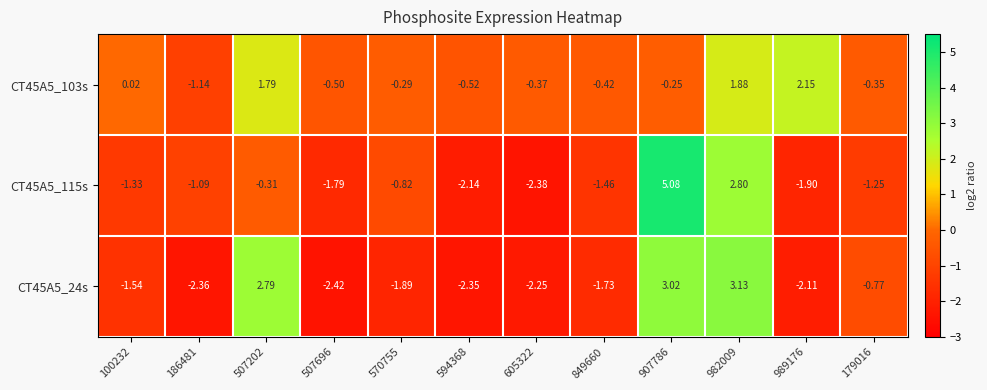

How many data points in CT45A5_24s are above -1?

4